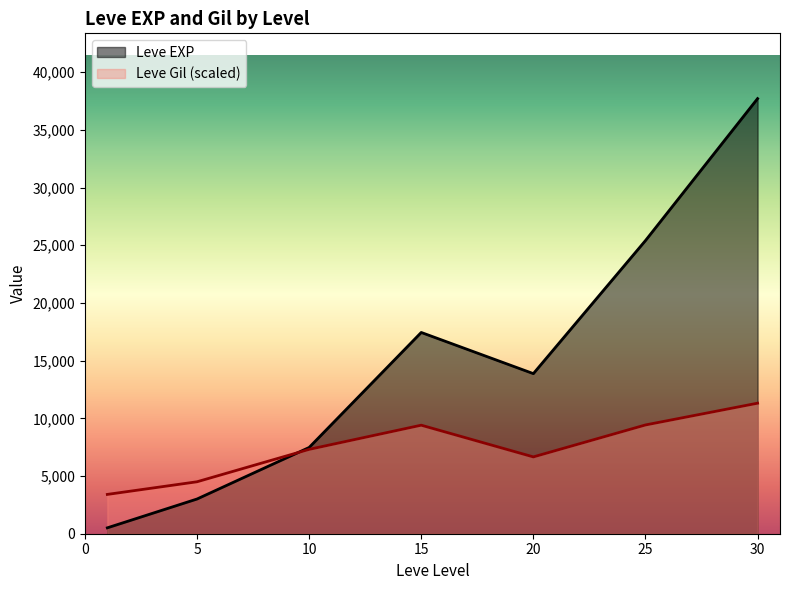

Rank the series by their maximum value, from highest to lowest.

Leve EXP, Leve Gil (scaled)